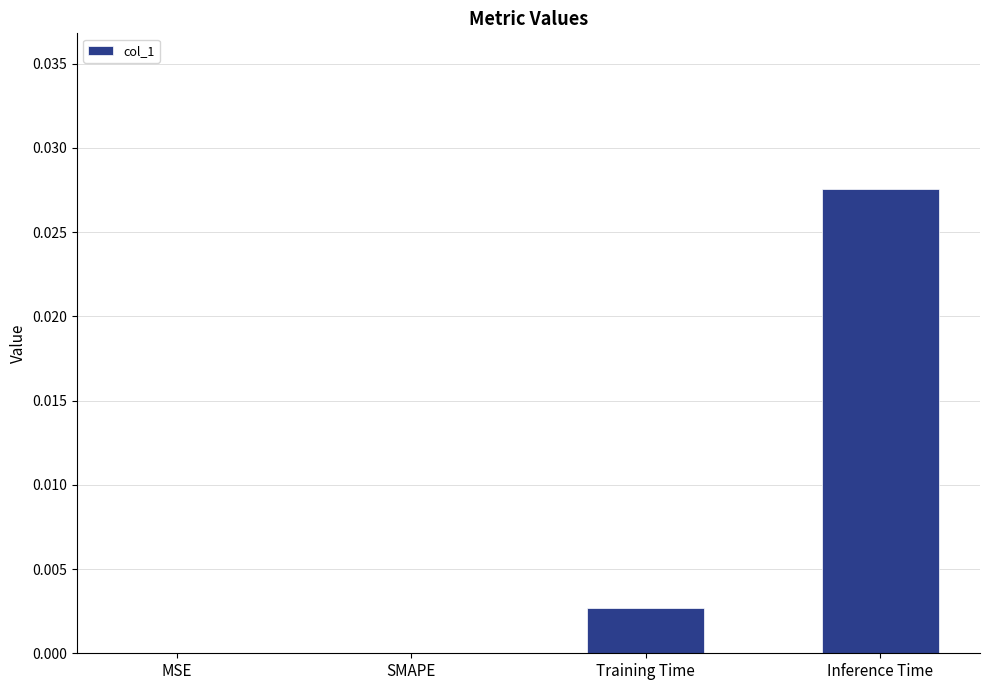

Are the bars horizontal?

No